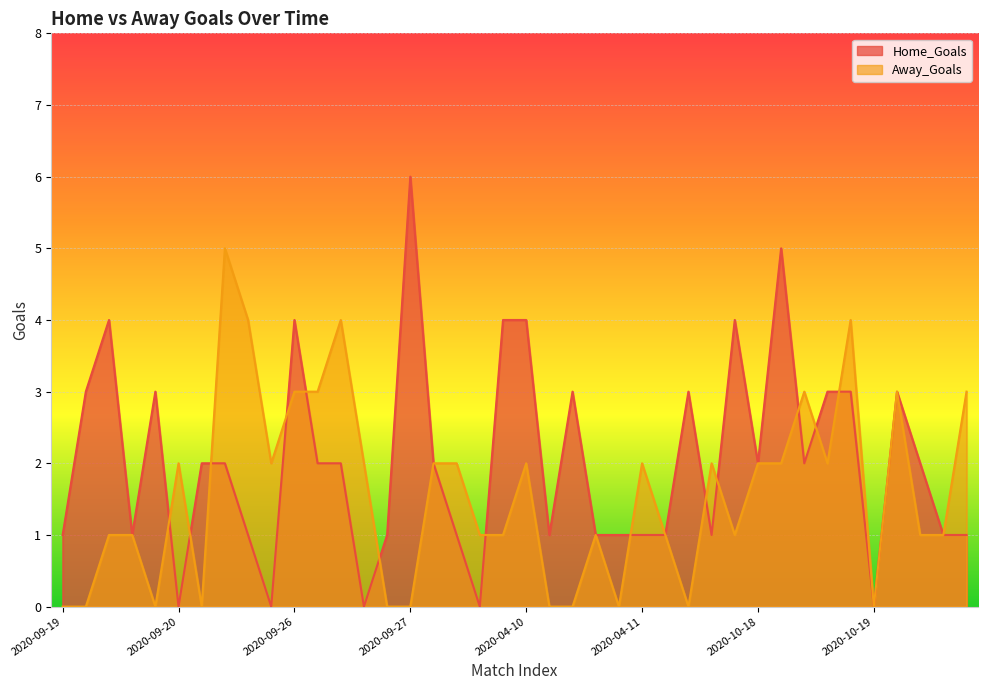

What are all the series names shown in the legend?

Home_Goals, Away_Goals